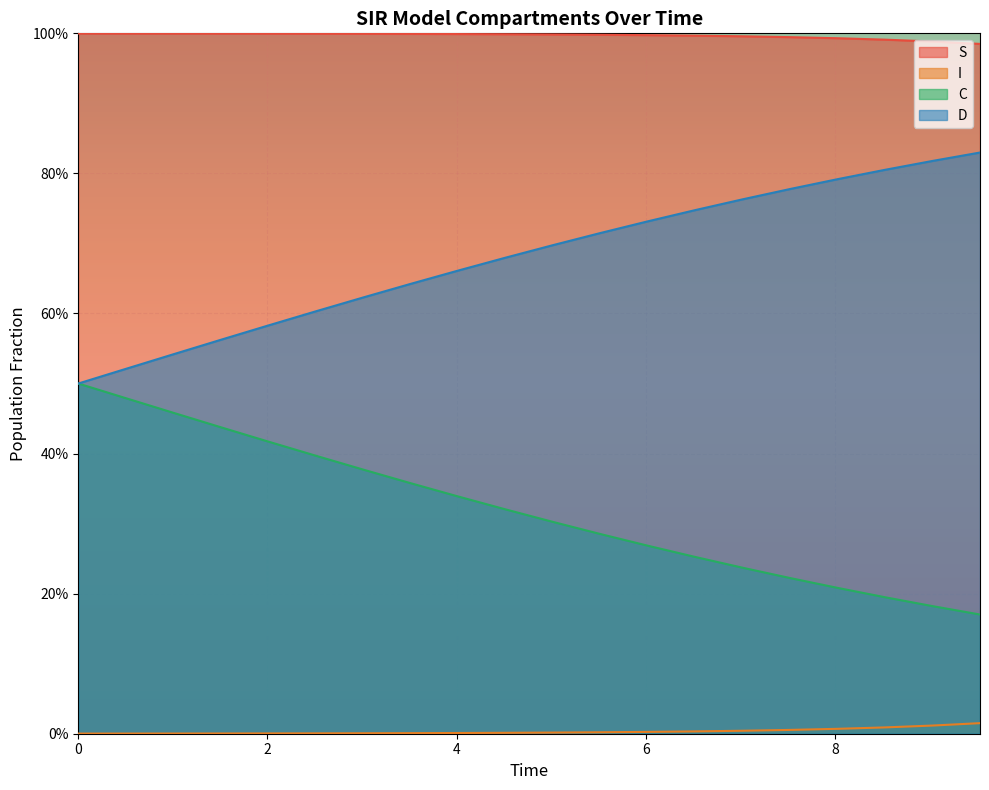

Does the chart display data point markers on the line(s)?

No